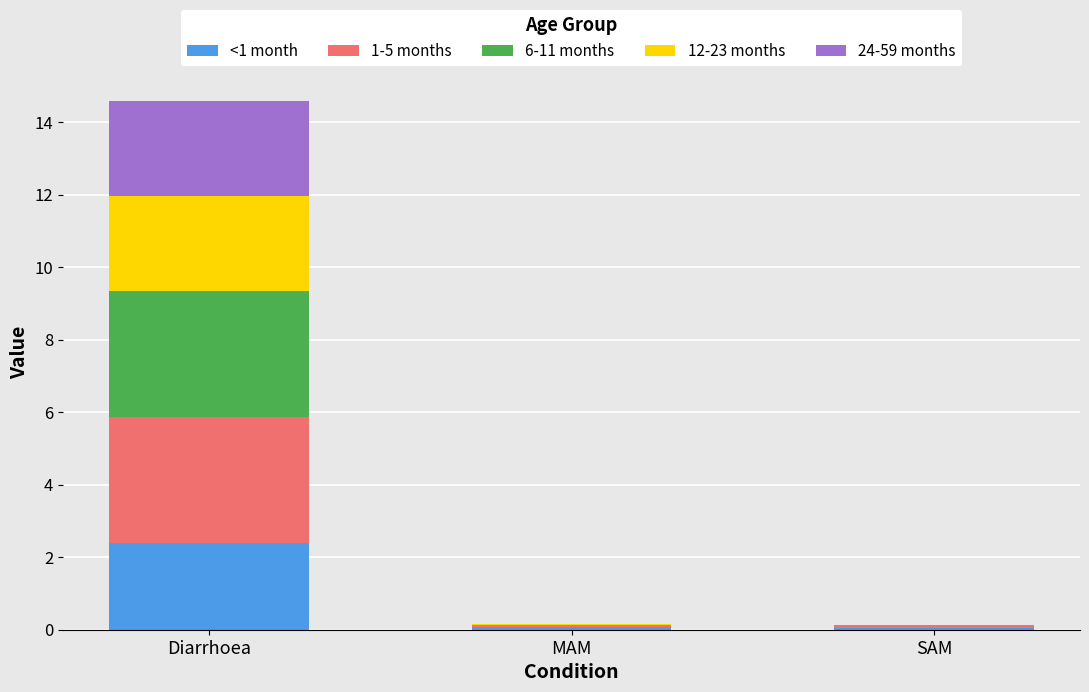

At which category is the sum across all series the highest?

Diarrhoea